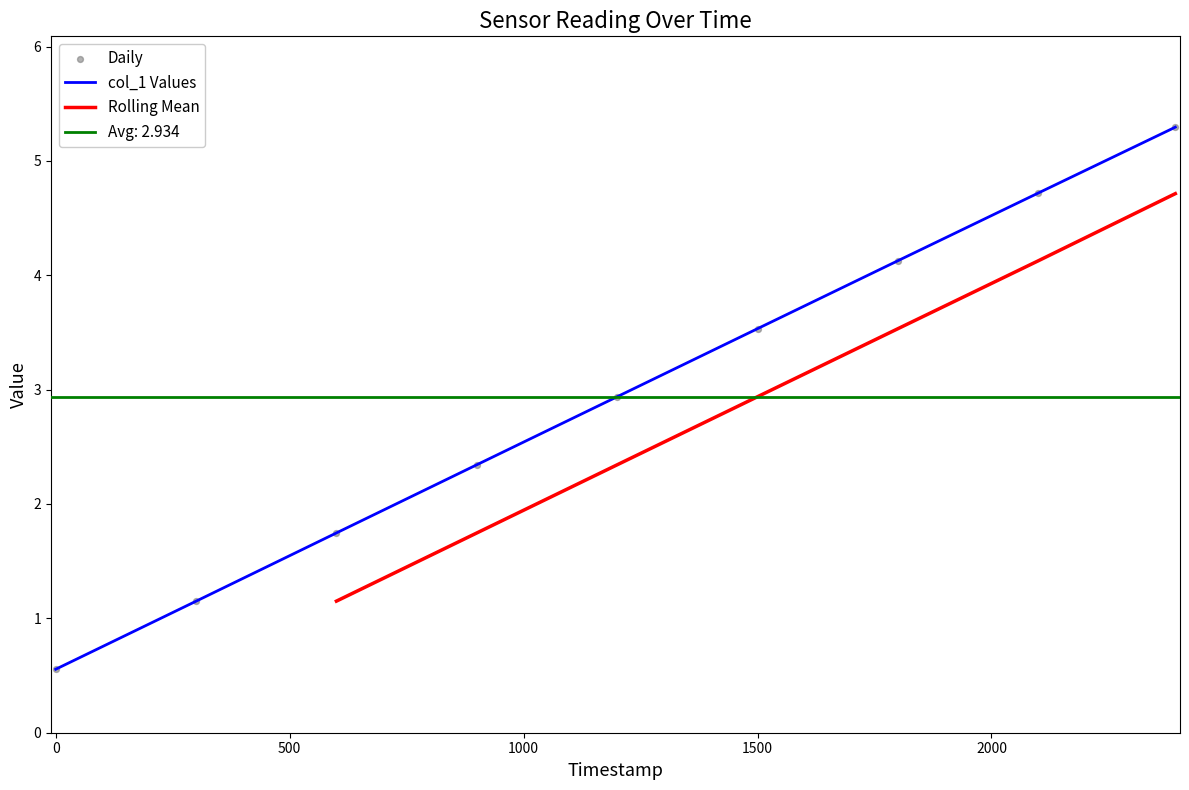

The value of col_1 Values at 0 is 1.0. True or false?

False